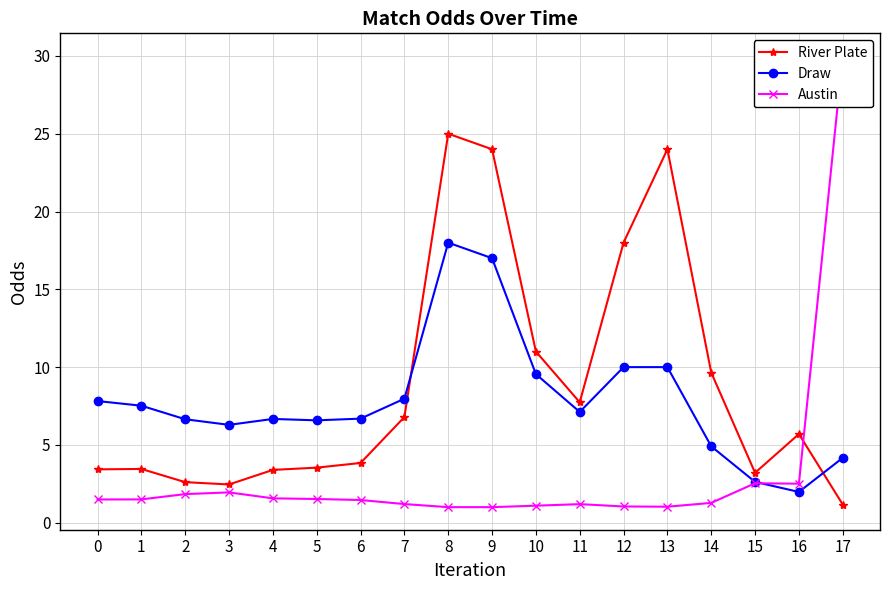

Rank the categories by Draw value from lowest to highest.

16, 15, 17, 14, 3, 5, 2, 4, 6, 11, 1, 0, 7, 10, 12, 13, 9, 8